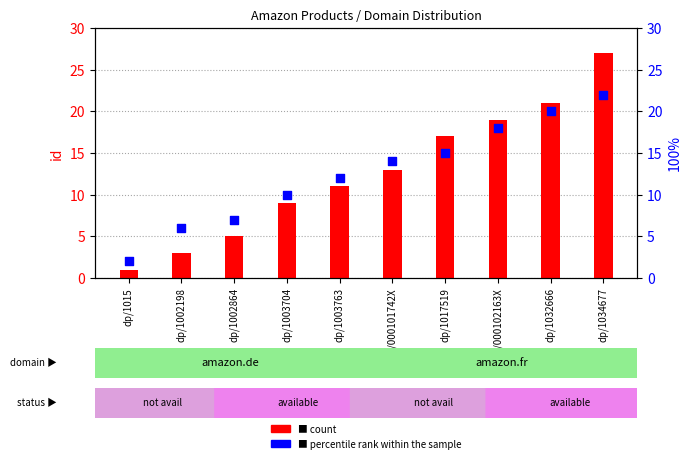

Which series has the largest total across all categories?

count